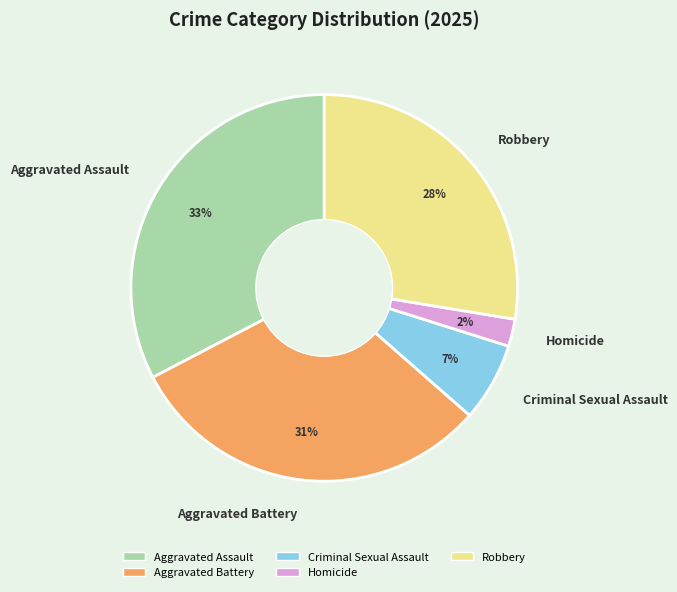

Between Aggravated Battery and Homicide, which is larger?

Aggravated Battery